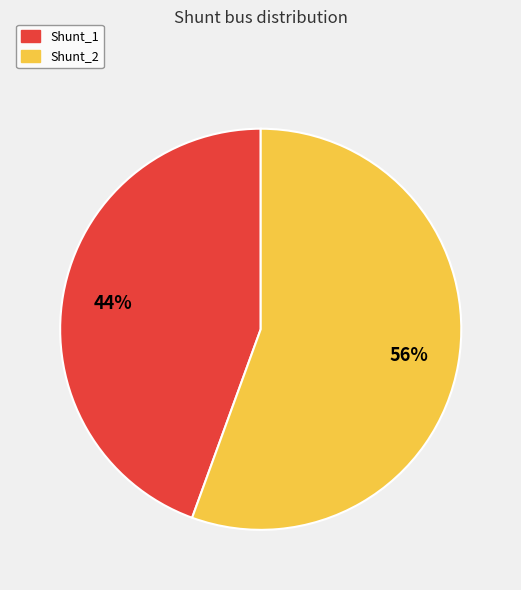

Does Shunt_1 account for over 50% of the chart?

No